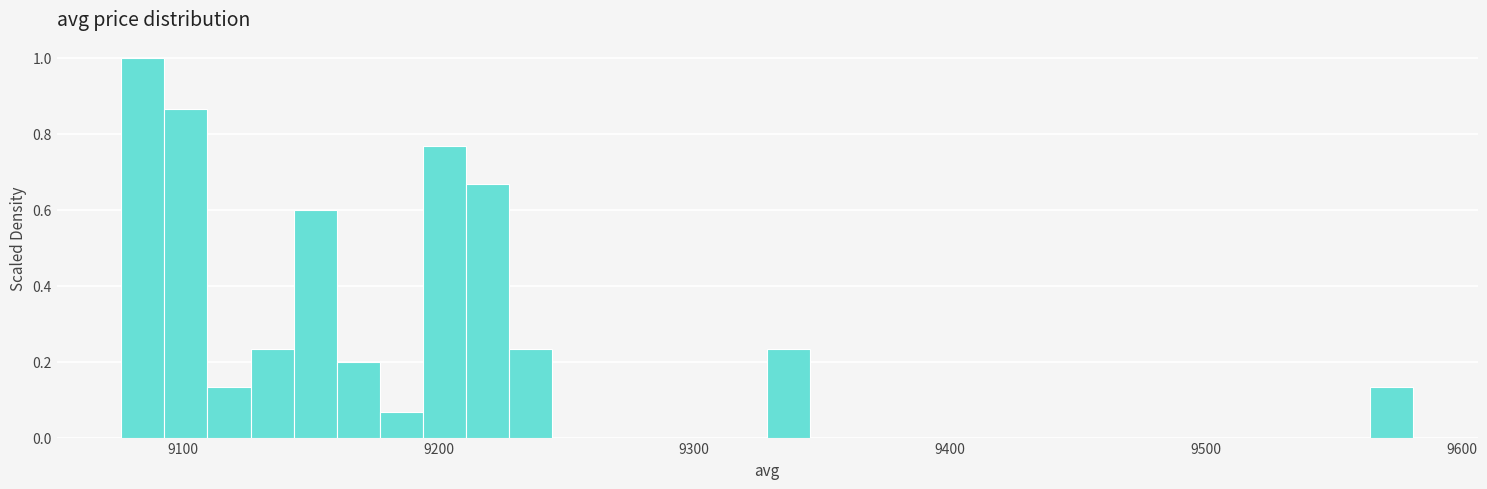

Around what value on the x-axis is the tallest bar? Give the approximate position of its centre, as read against the axis.

9080